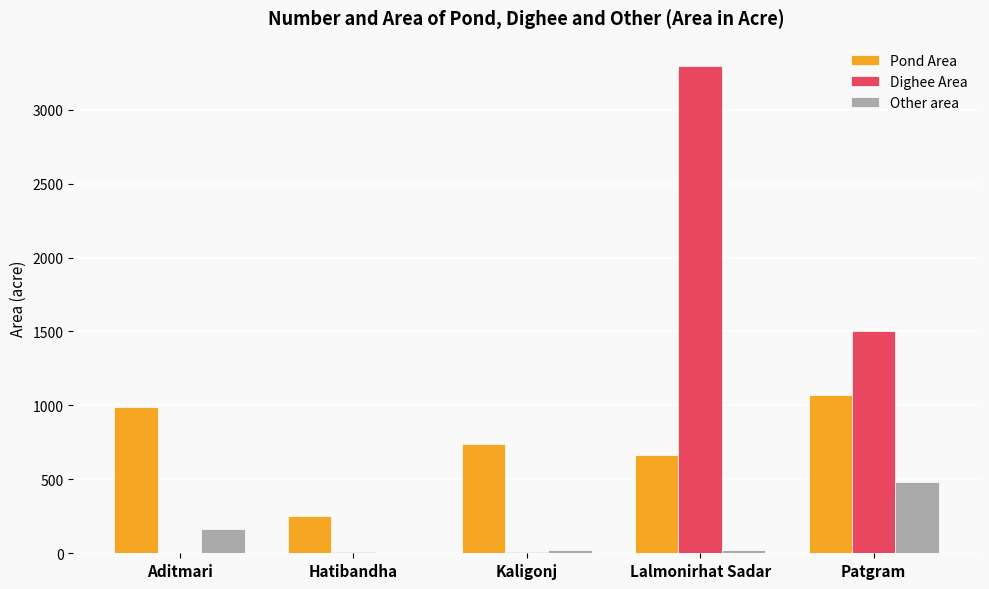

Read the Dighee Area value at Kaligonj, to the nearest 10.

10